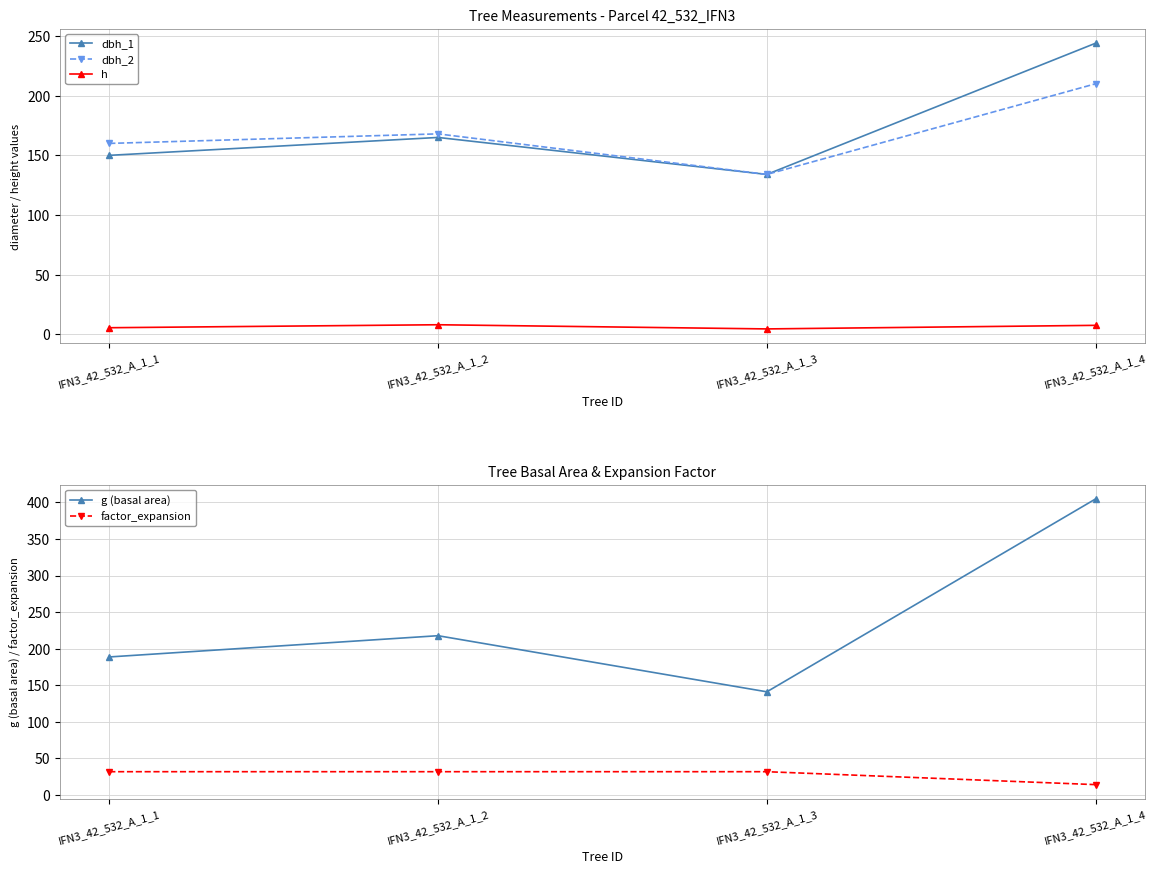

Does the chart have visible grid lines?

Yes